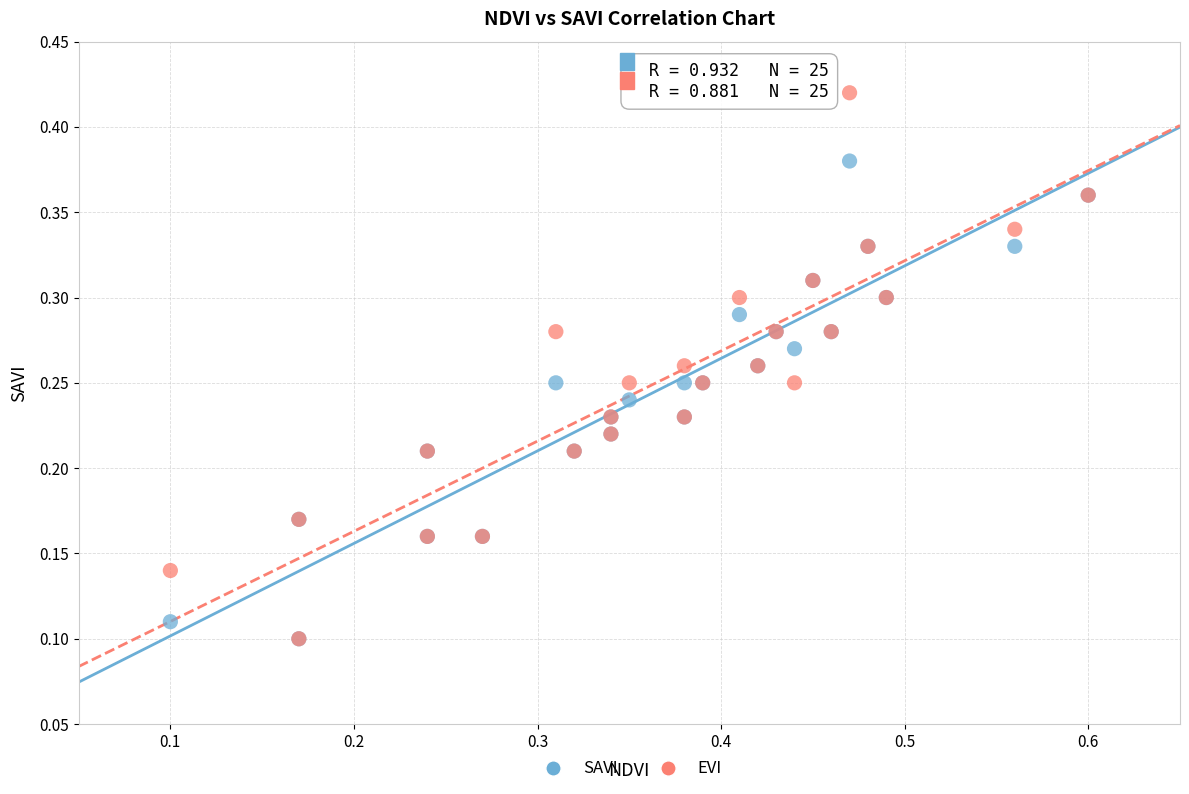

What are all the series names shown in the legend?

SAVI, EVI